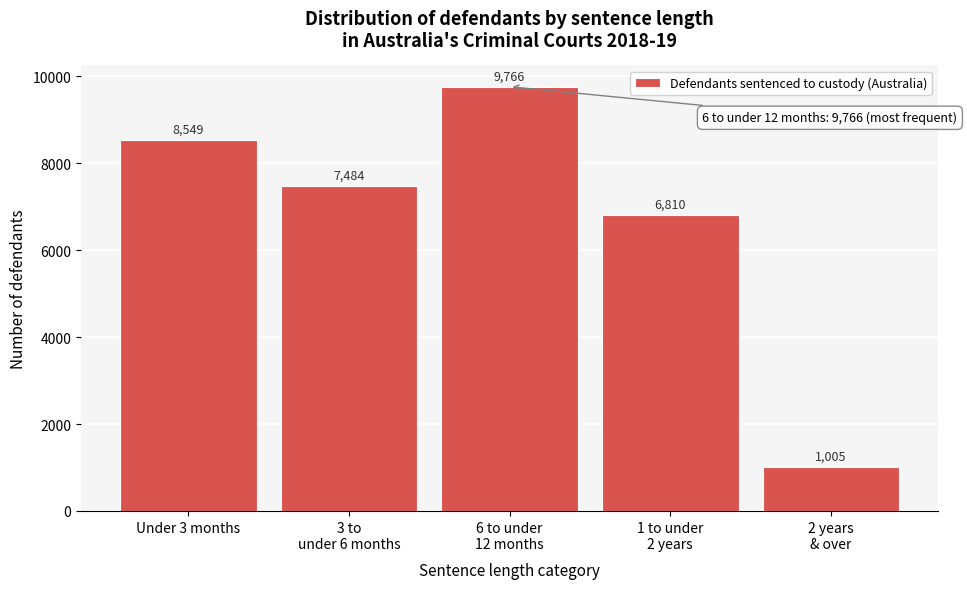

Reading right to left, extract all data points from this chart.

1005	6810	9766	7484	8549